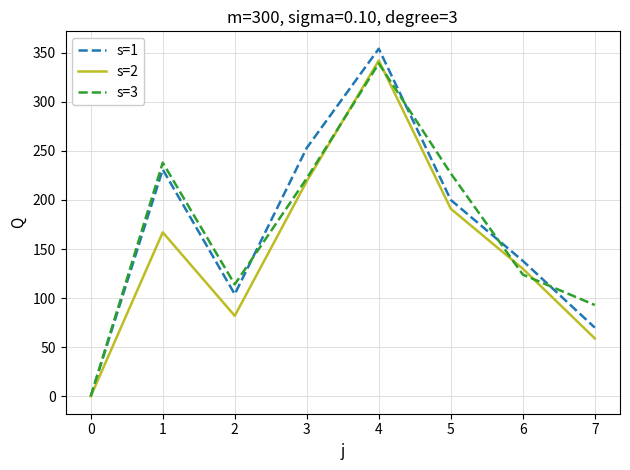

What is the difference between the highest and lowest values at 7?

34